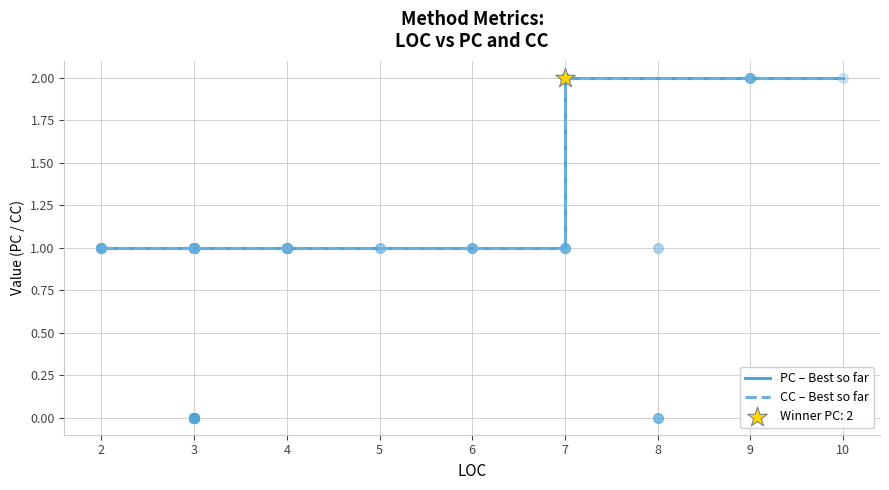

Is the value of CC – Best so far at 3 greater than the value of PC – Best so far at 2?

No